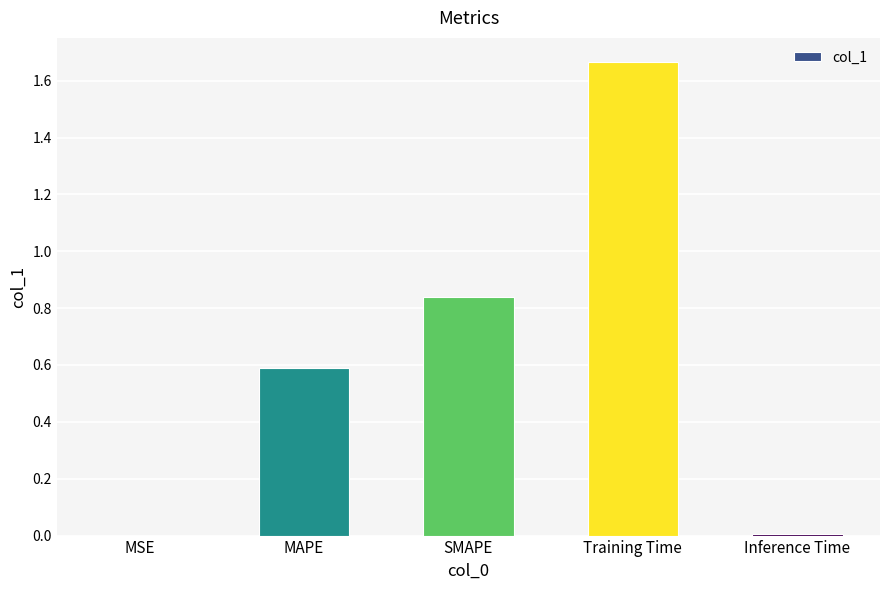

Which has a higher value, Training Time or MSE?

Training Time